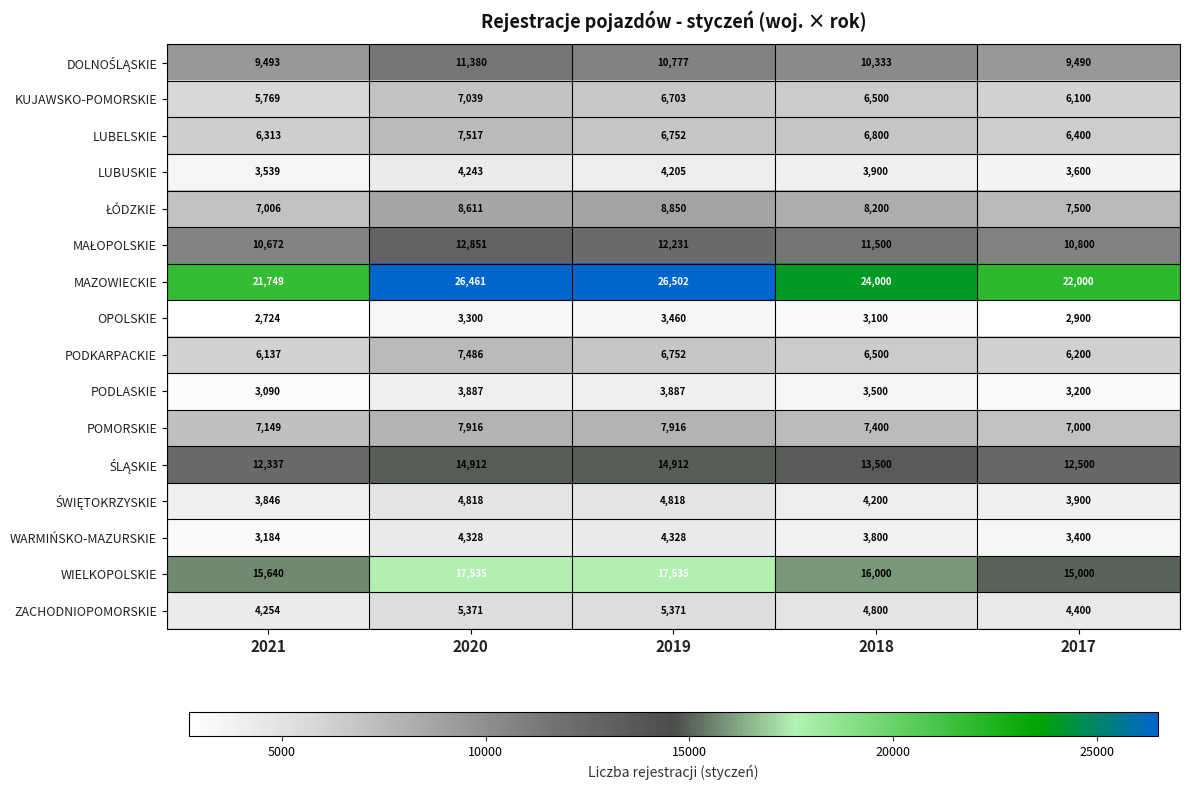

What is the sum of all POMORSKIE values?

37381